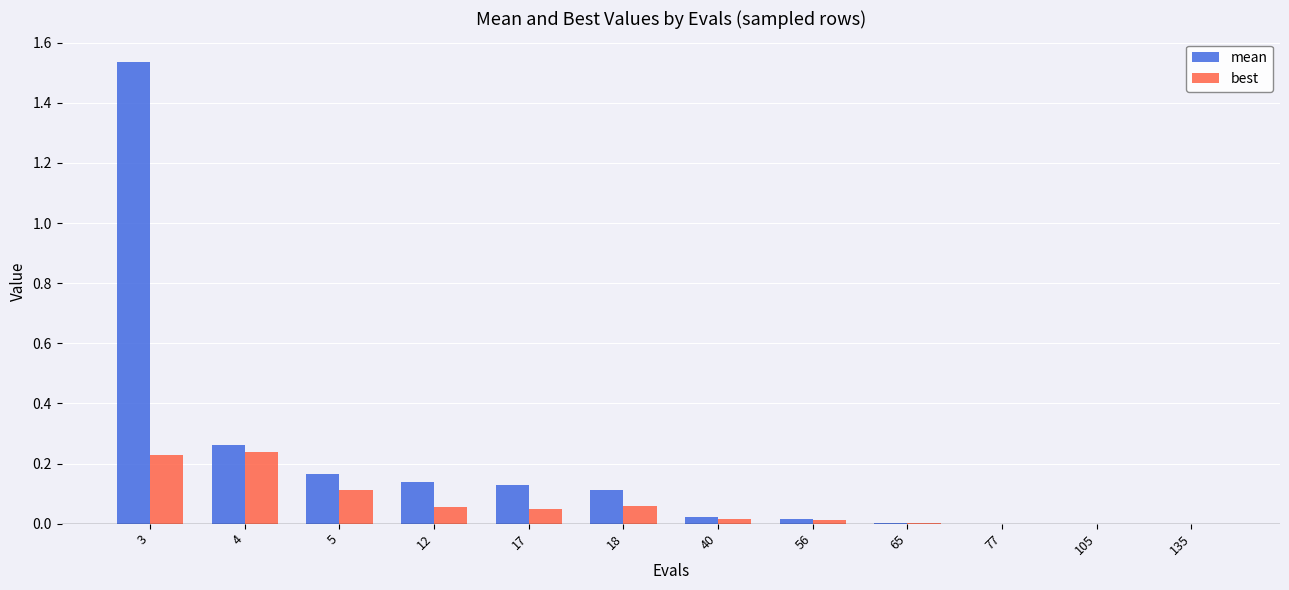

At which category is the sum across all series the highest?

3